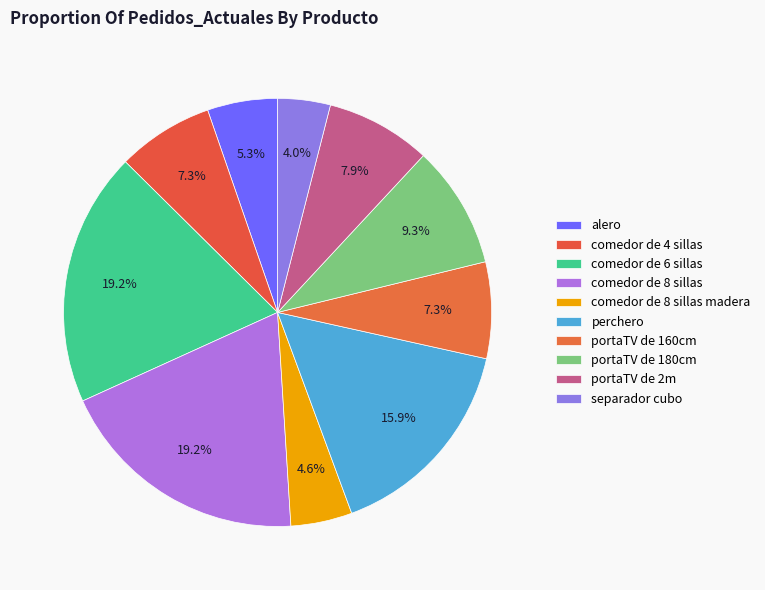

To the nearest percent, what is the average slice percentage?

10%